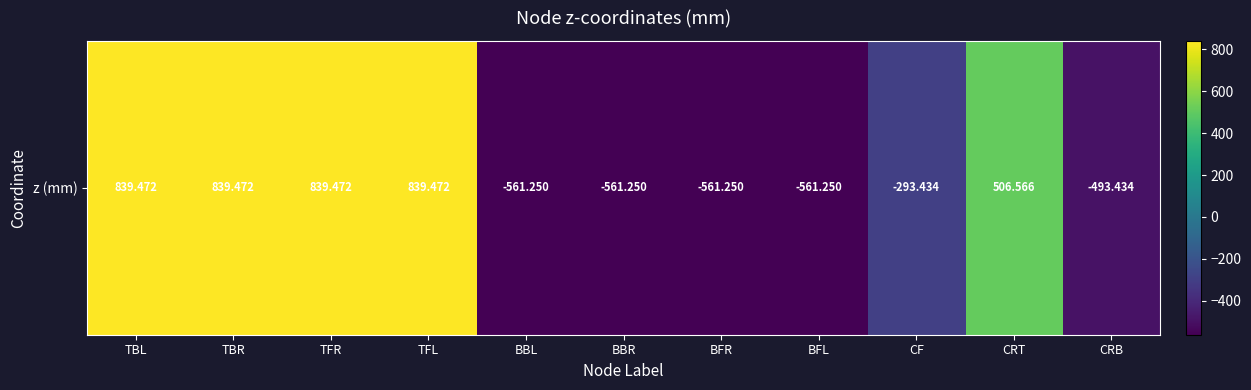

Where does the data first go above -293?

TBL